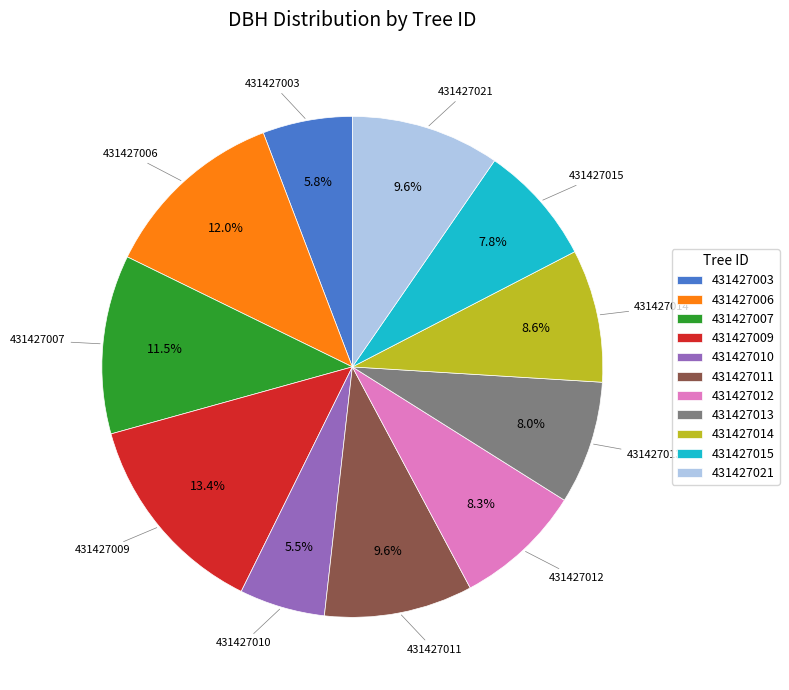

What is the largest slice in the pie chart?

431427009